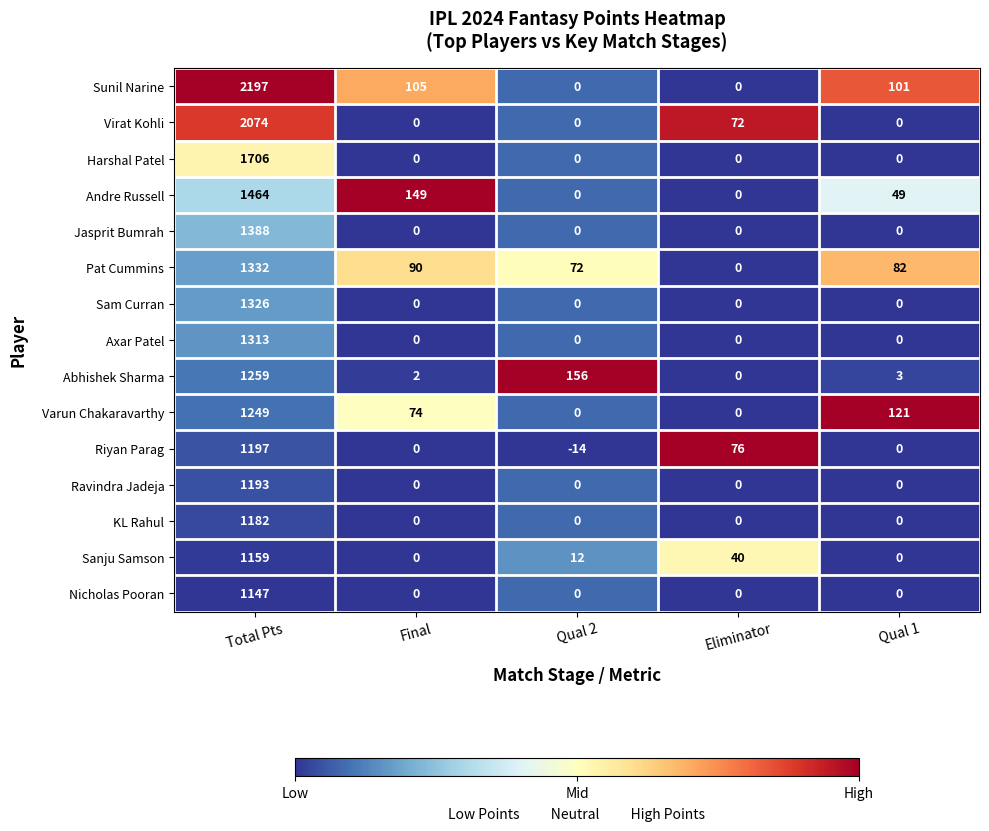

The value of Nicholas Pooran at Qual 1 is 457. True or false?

False